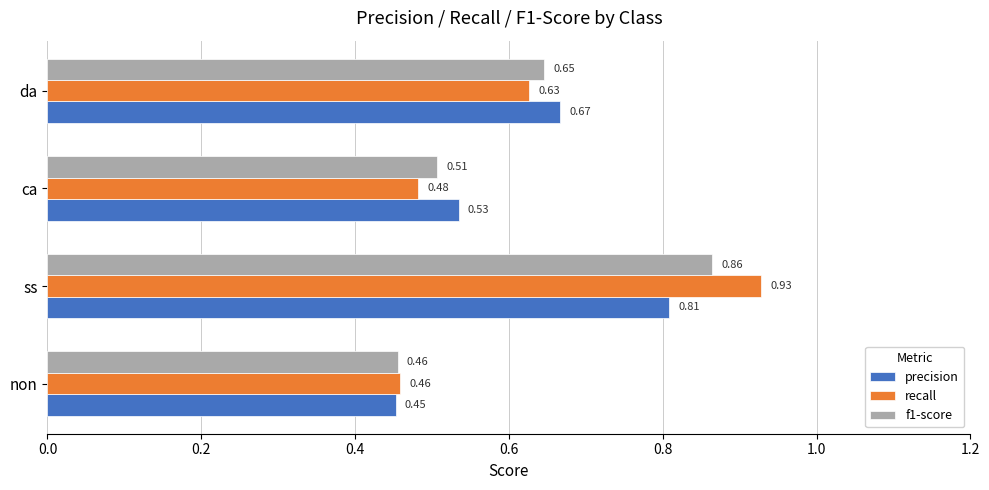

Which series changed the most between non and ca?

precision